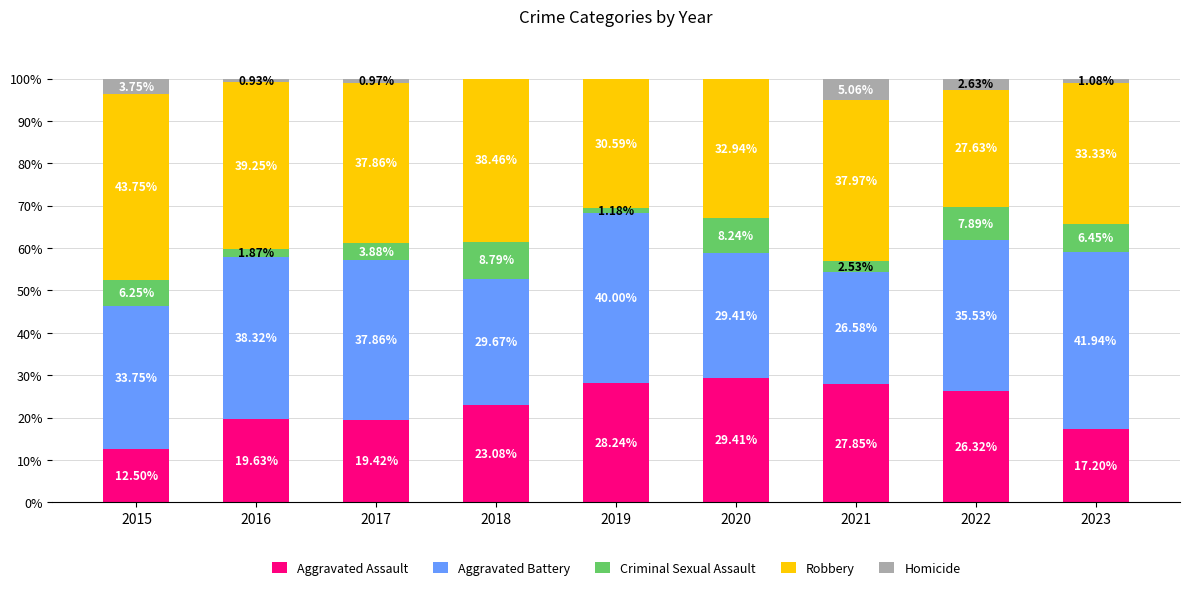

Does the chart contain stacked bars?

Yes